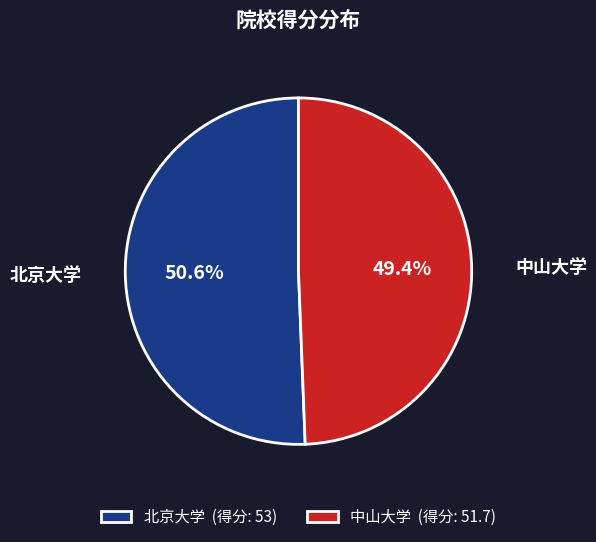

To the nearest percent, what is the average slice percentage?

50%